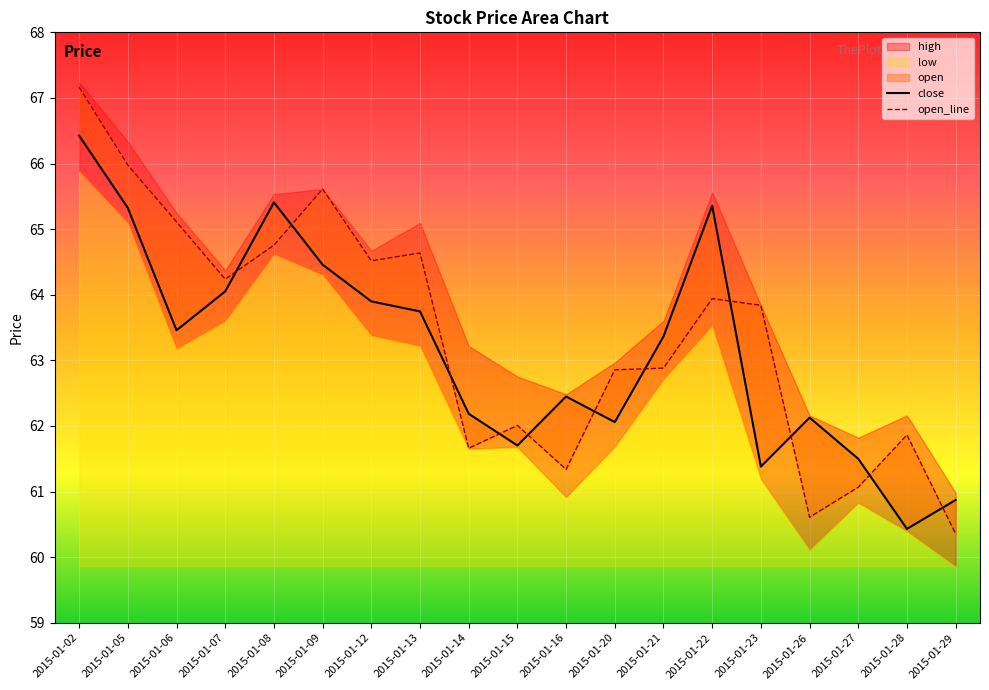

In close, how many points are lower than both neighbors (excluding endpoints)?

5